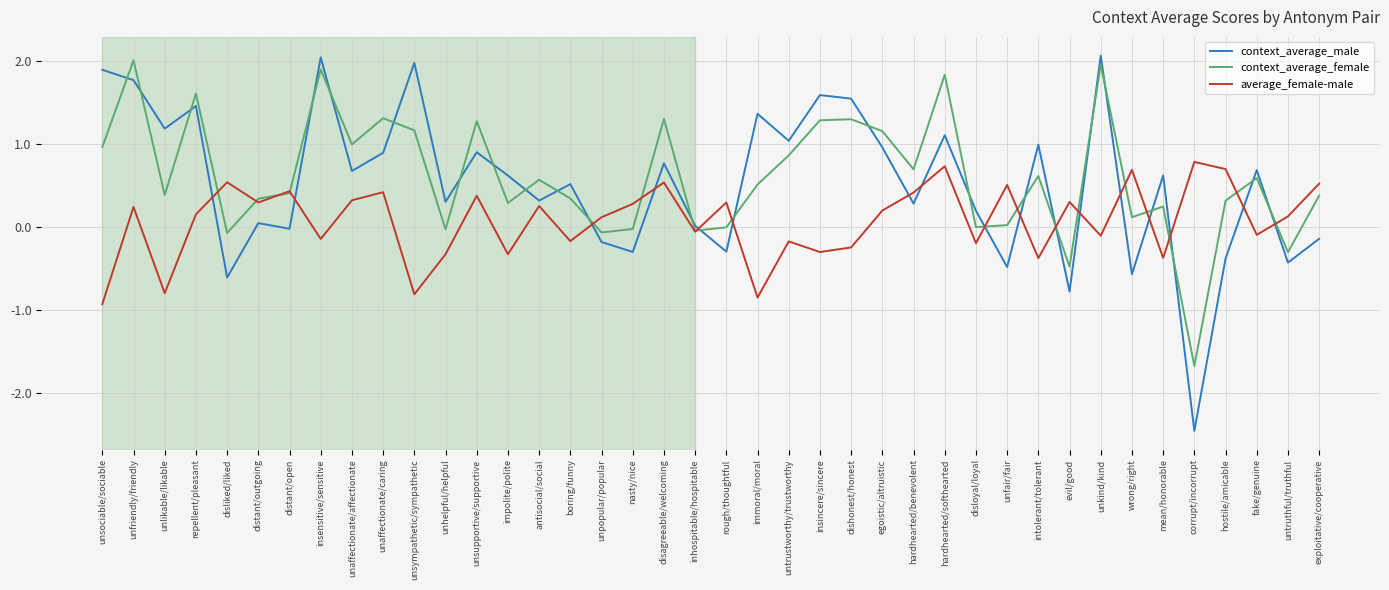

Which series has the widest spread of values?

context_average_male